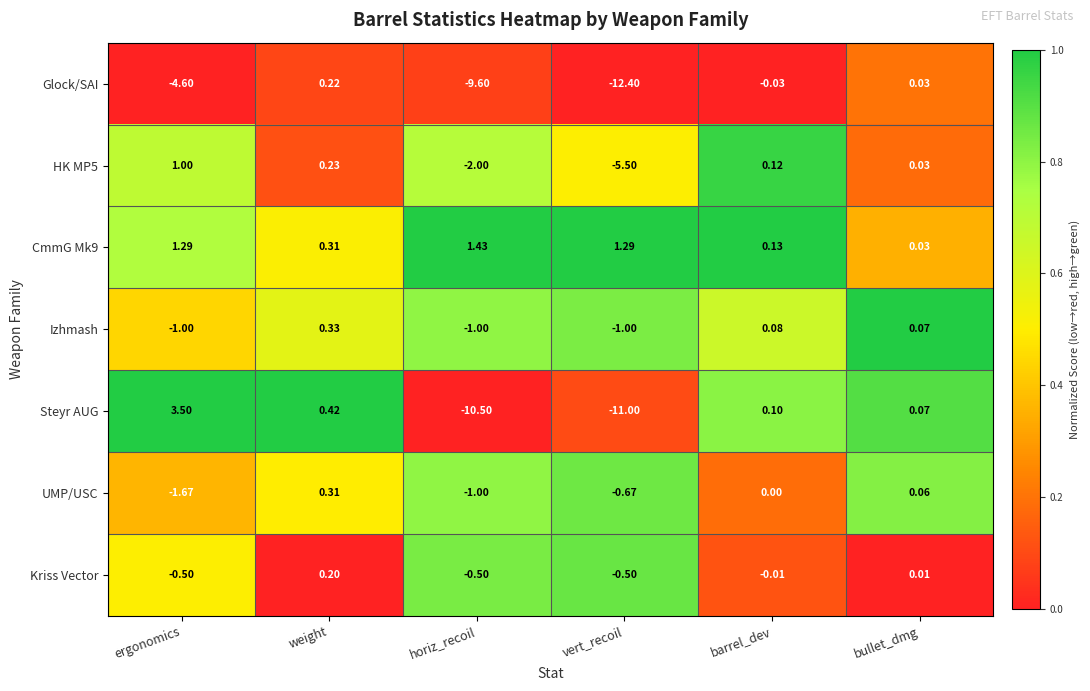

Where does the Glock/SAI series first go above 0?

weight